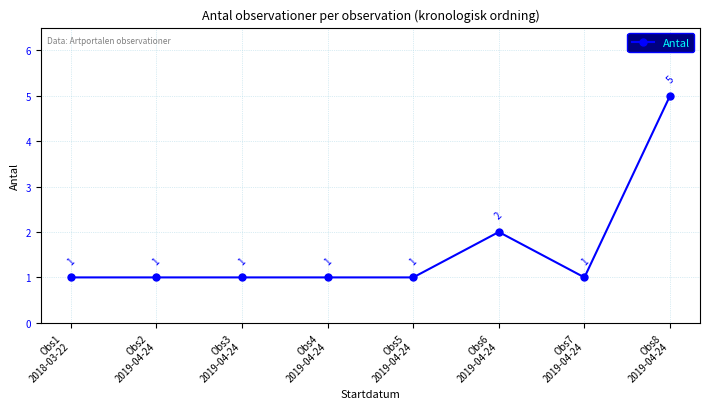

Count the number of categories in the chart.

8